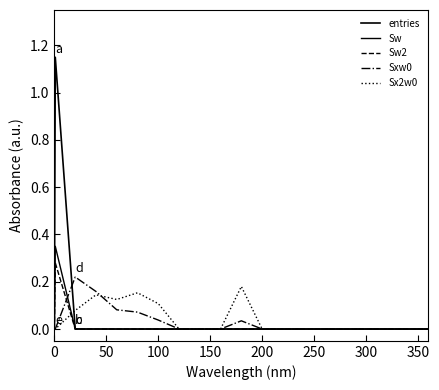

What is the label of the 3rd point from the left?

100